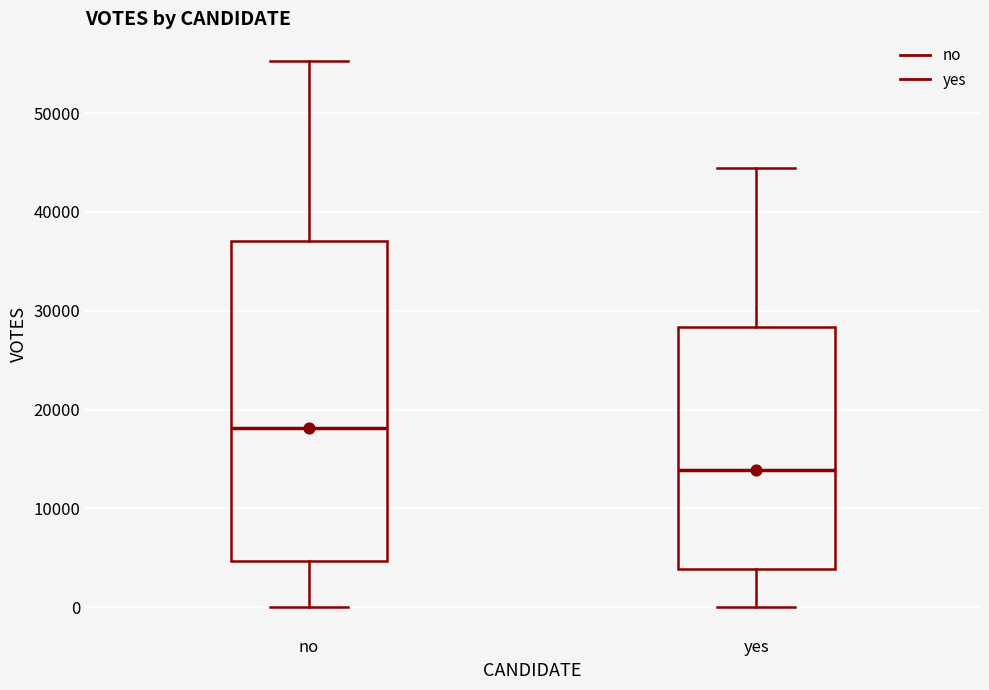

Reading left to right, transcribe this box plot: for each box, give where its median line is, the range the box spans, and where its two whiskers end, as read against the y-axis. The values are not printed on the chart, so give them approximately, as read against the axis.

no: median 18000, box 5000 to 37000, whiskers 0 to 55000
yes: median 14000, box 4000 to 28000, whiskers 0 to 44000